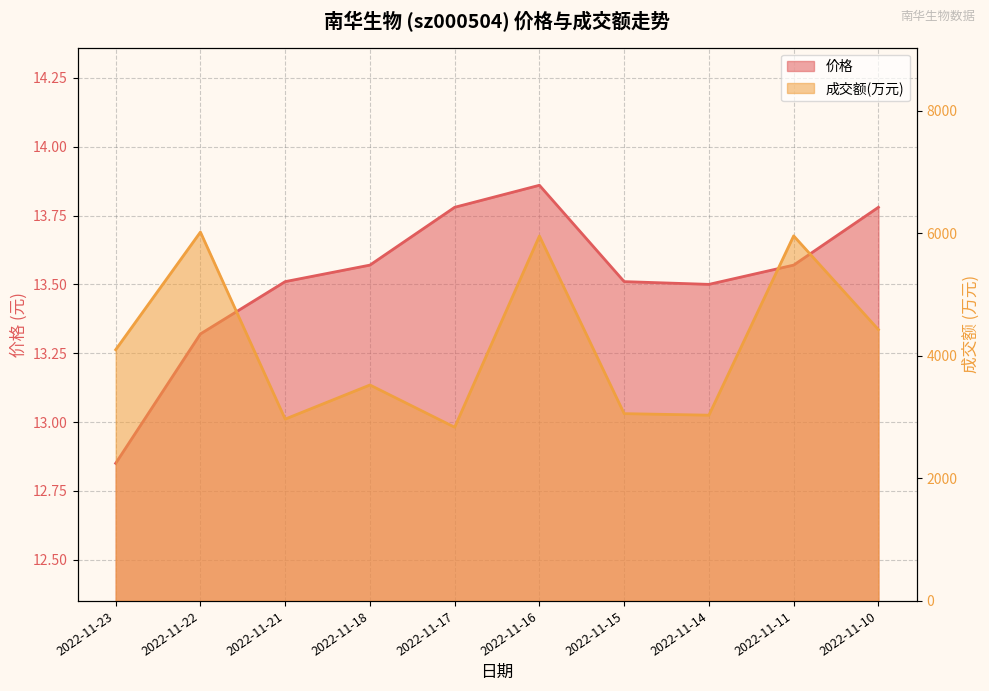

Reading left to right, transcribe all the data shown in this chart.

价格: 2022-11-23=12.8	2022-11-22=13.3	2022-11-21=13.5	2022-11-18=13.6	2022-11-17=13.8	2022-11-16=13.9	2022-11-15=13.5	2022-11-14=13.5	2022-11-11=13.6	2022-11-10=13.8
成交额(万元): 2022-11-23=4102.0	2022-11-22=6023.0	2022-11-21=2969.0	2022-11-18=3526.0	2022-11-17=2836.0	2022-11-16=5959.0	2022-11-15=3058.0	2022-11-14=3033.0	2022-11-11=5961.0	2022-11-10=4430.0